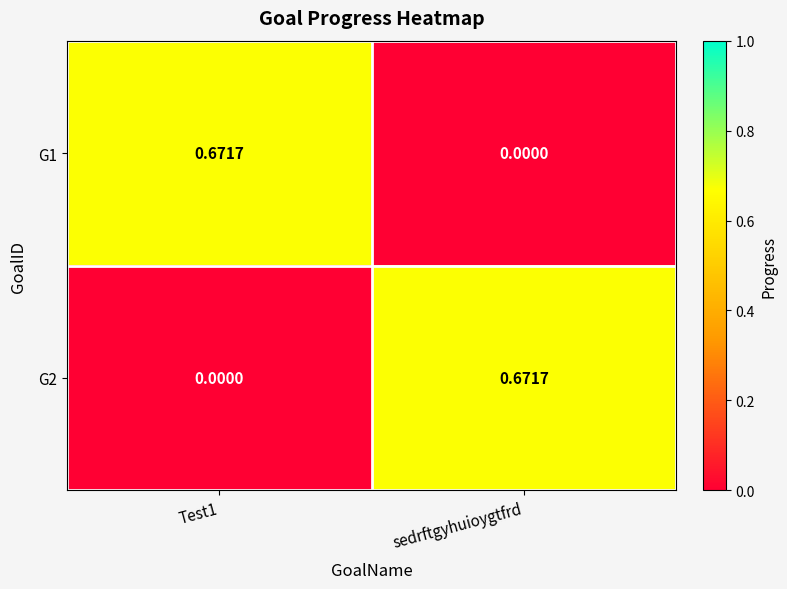

At which label is G1 closest to 0?

sedrftgyhuioygtfrd